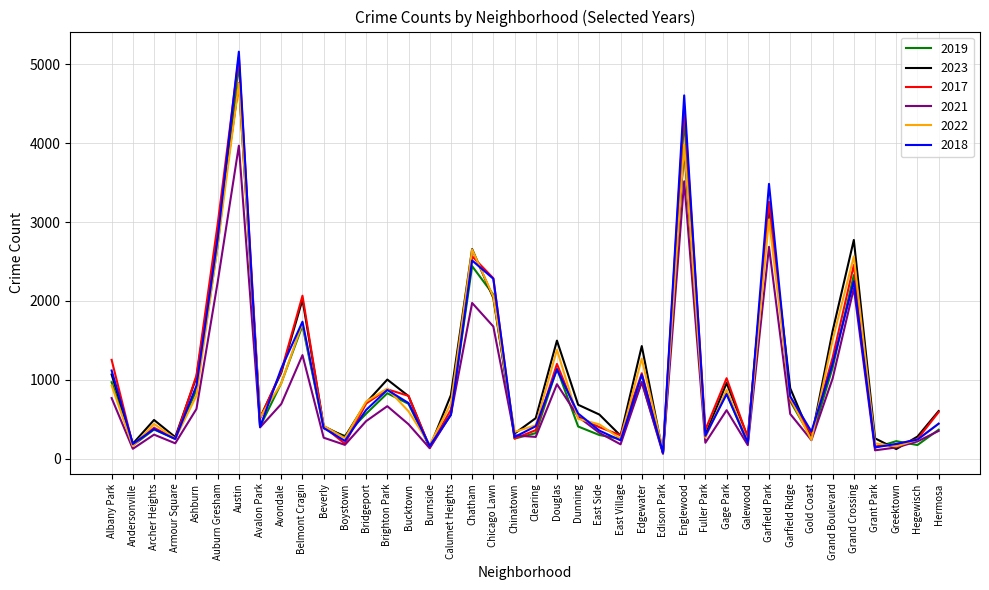

How many values in the 2021 series are below 474?

20